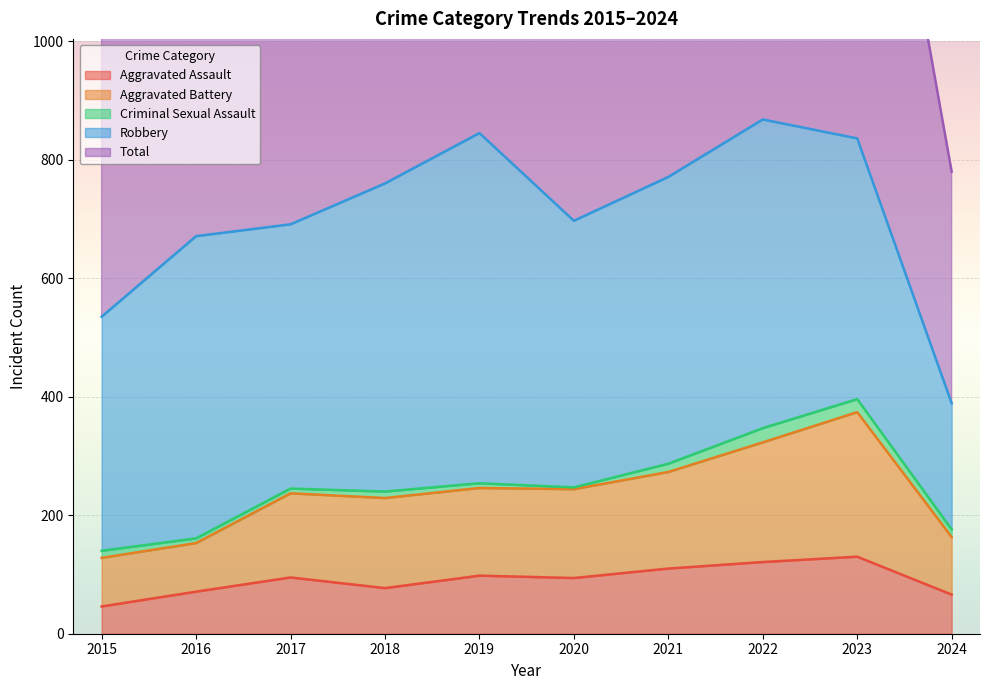

What is the minimum value for Aggravated Assault?

46